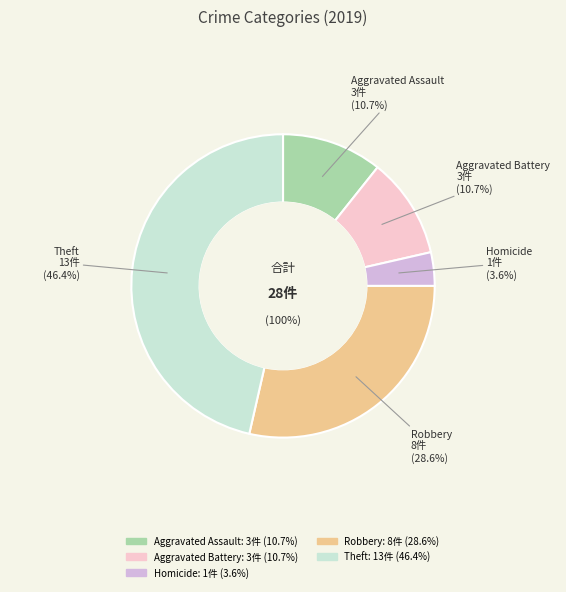

The Robbery slice represents 29% of the pie. True or false?

True